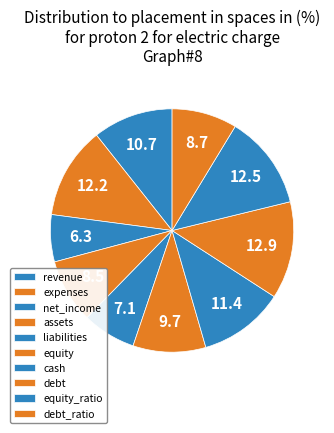

Which has a higher value, liabilities or cash?

cash